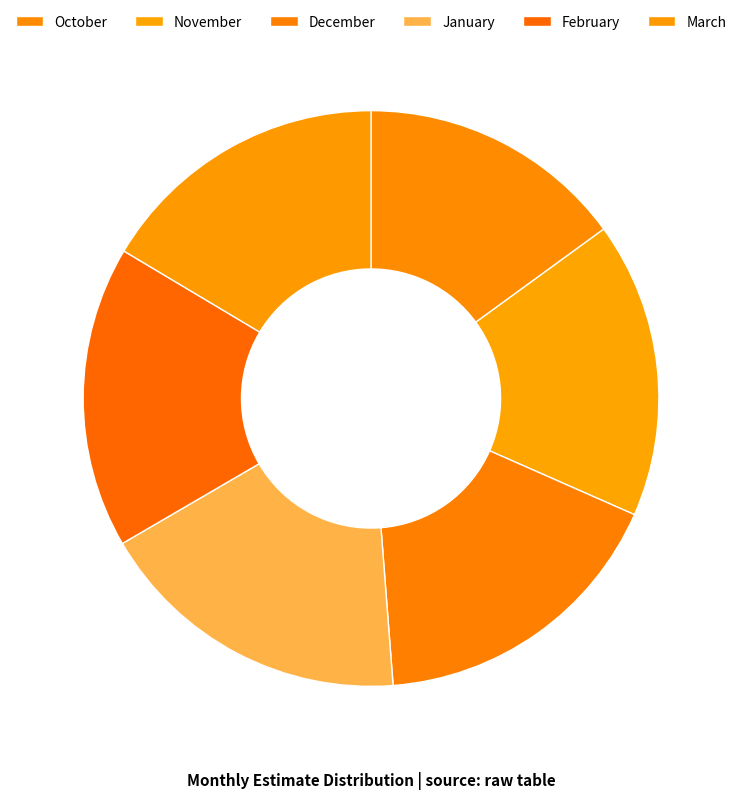

To the nearest percent, what is the combined percentage of February and March?

33%